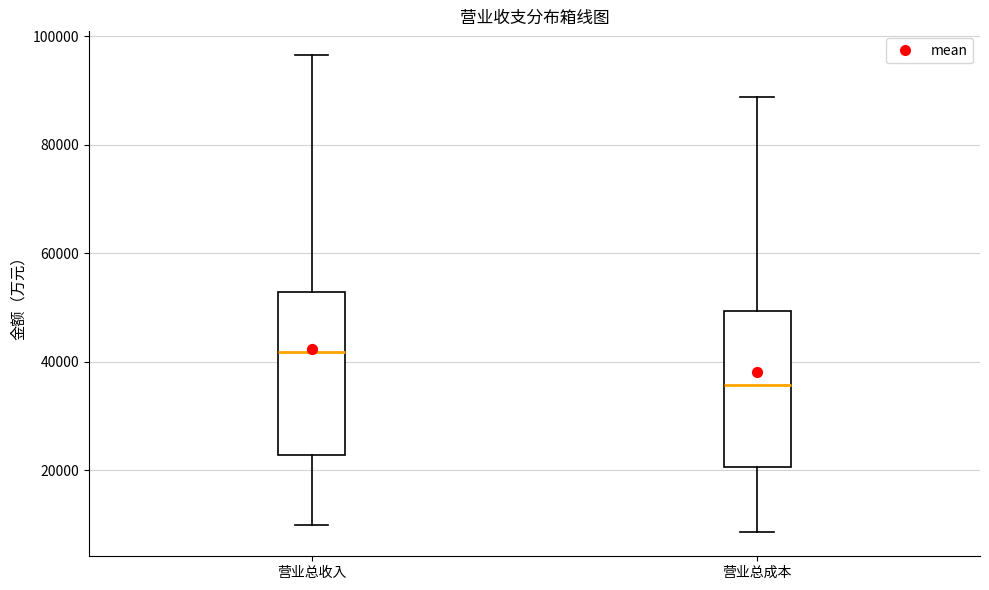

Where does the lower whisker of the box for 营业总收入 end on the y-axis? The values are not printed on the chart, so give them approximately, as read against the axis.

10000